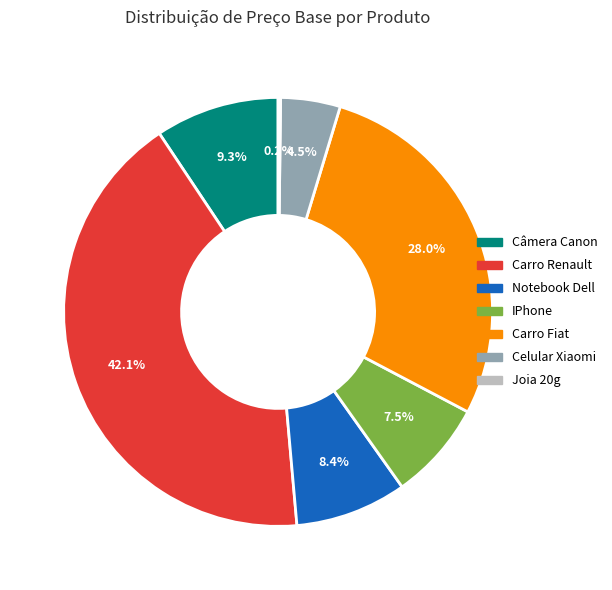

True or false: Notebook Dell accounts for 8% of the total.

True